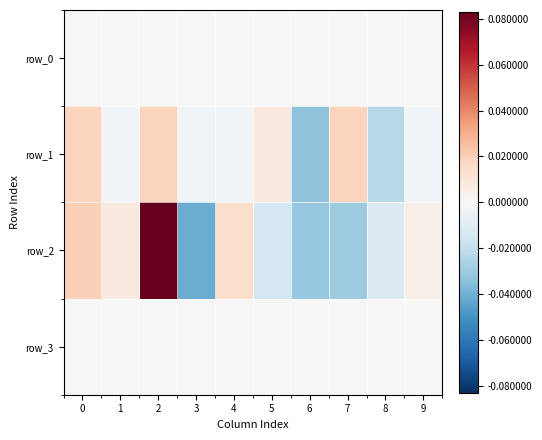

Reading left to right, transcribe all the data shown in this chart.

row_0: -0.0	-0.0	-0.0	-0.0	-0.0	0.0	0.0	0.0	0.0	0.0
row_1: 0.0	-0.0	0.0	-0.0	-0.0	0.0	-0.0	0.0	-0.0	-0.0
row_2: 0.0	0.0	0.1	-0.0	0.0	-0.0	-0.0	-0.0	-0.0	0.0
row_3: 0.0	0.0	0.0	0.0	0.0	0.0	0.0	0.0	0.0	0.0